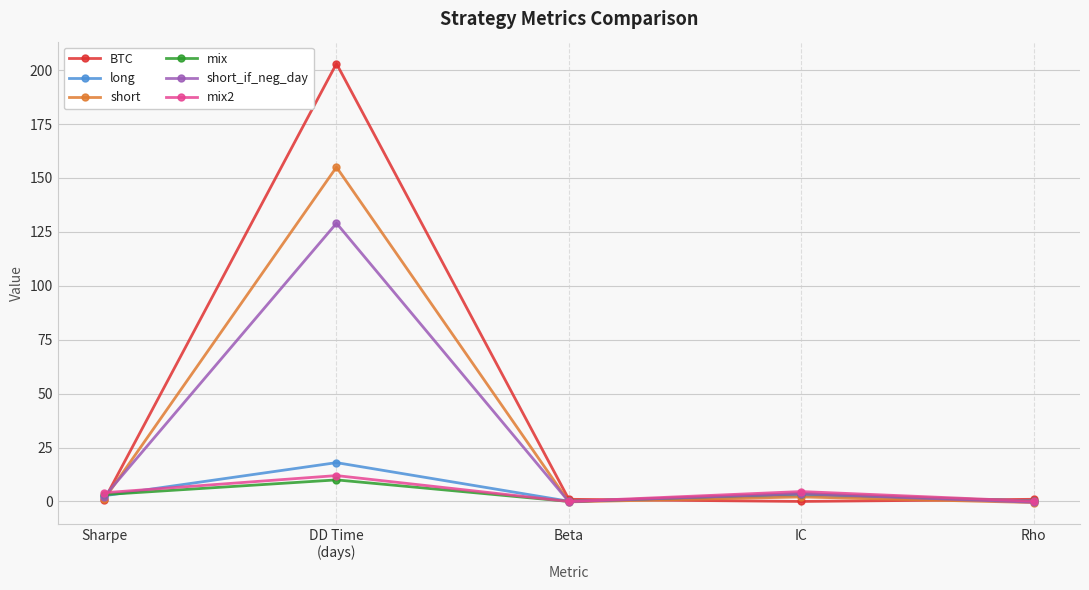

Which series has the largest range (max minus min)?

BTC